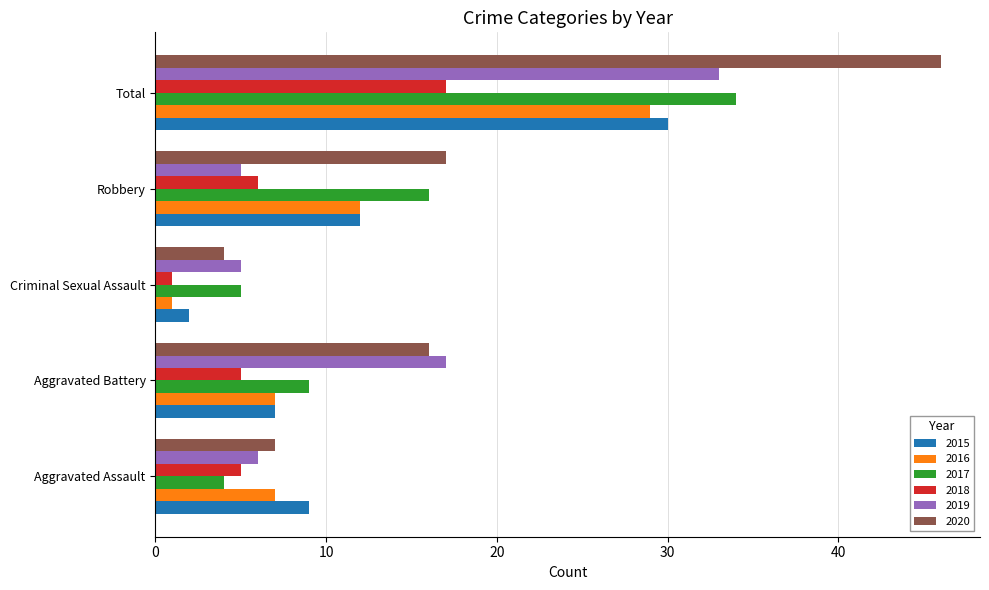

Which series has the widest spread of values?

2020